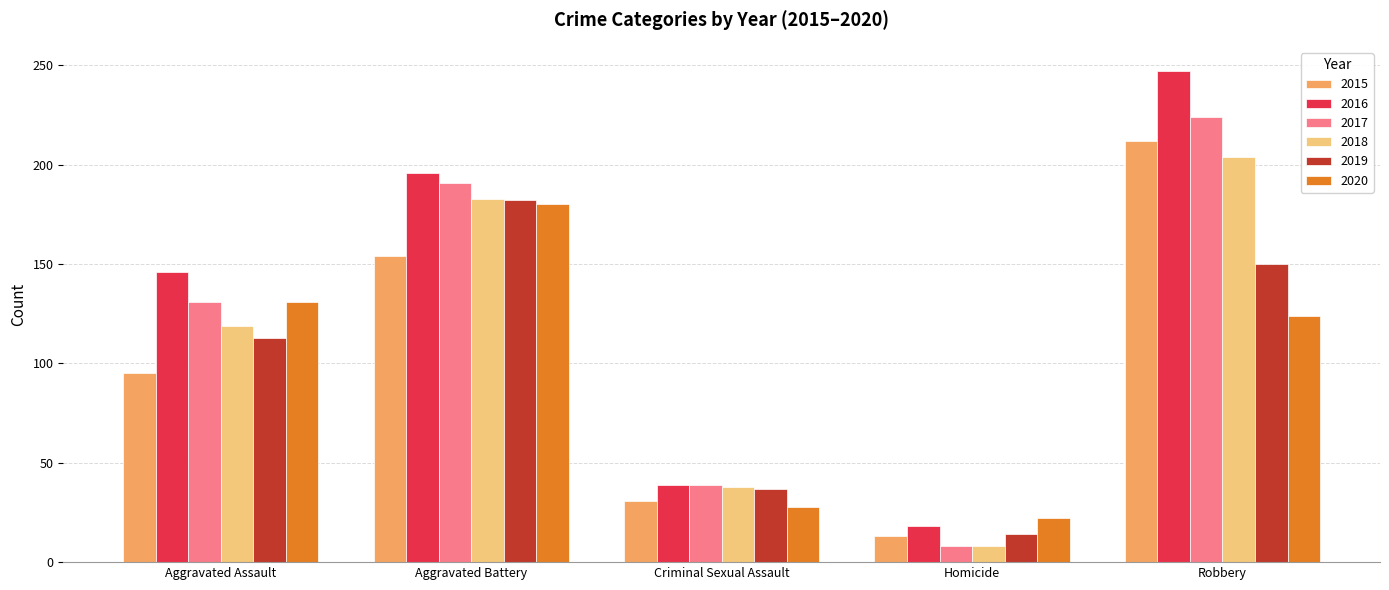

What are all the series names shown in the legend?

2015, 2016, 2017, 2018, 2019, 2020